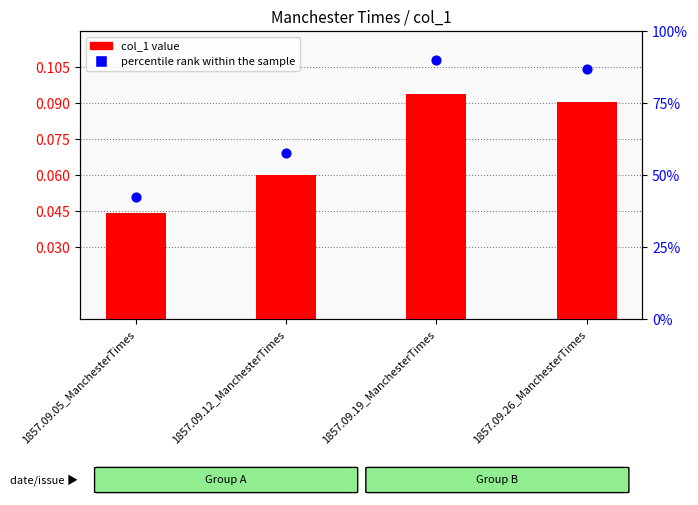

Is the value of percentile rank within the sample at 1857.09.12_ManchesterTimes greater than the value of col_1 value at 1857.09.12_ManchesterTimes?

Yes